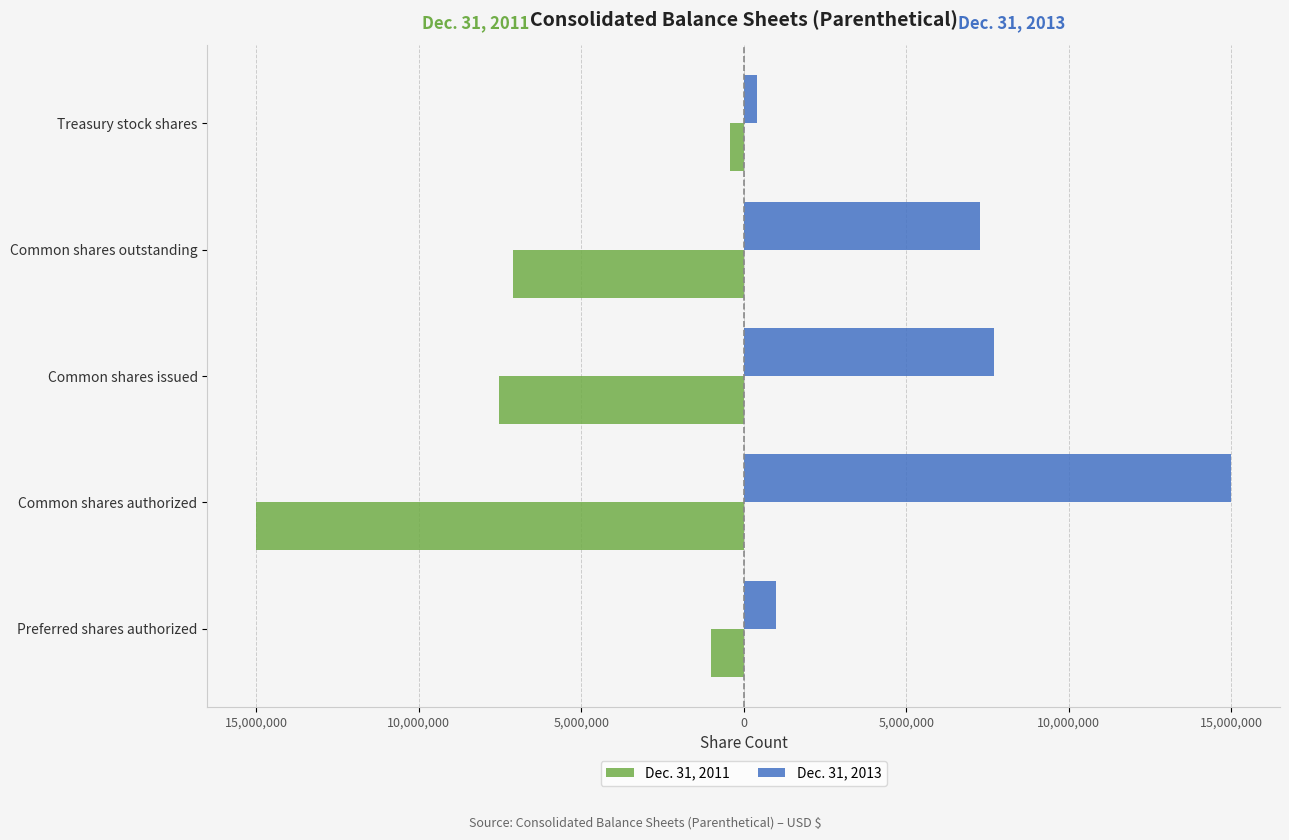

What are all the series names shown in the legend?

Dec. 31, 2011, Dec. 31, 2013